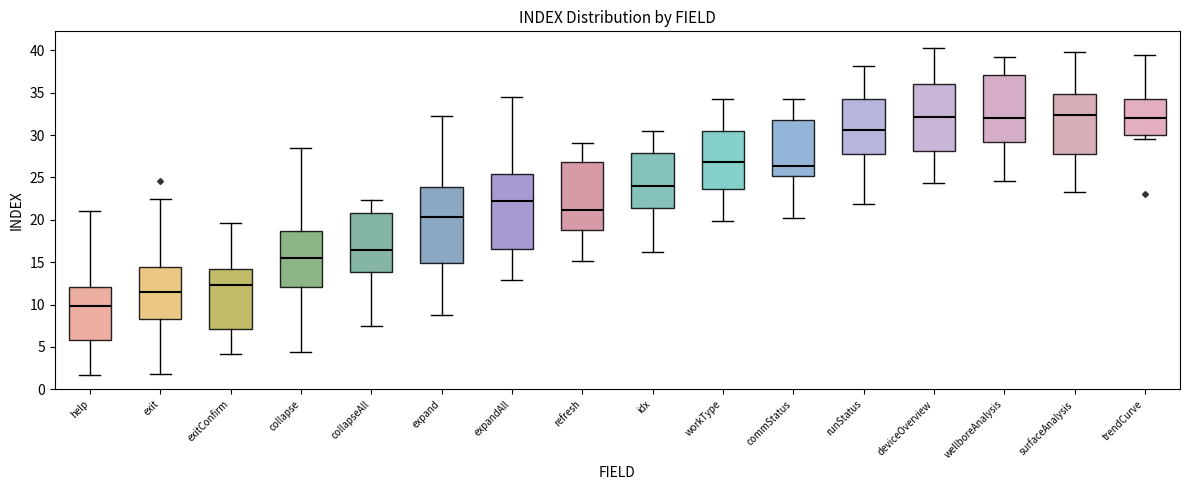

Reading left to right, read every box against the y-axis: the position of its median line, the range the box covers, and the ends of its whiskers. The values are not printed on the chart, so give them approximately, as read against the axis.

help: median 10.0, box 6.0 to 12.0, whiskers 1.5 to 21.0
exit: median 11.5, box 8.5 to 14.5, whiskers 2.0 to 22.5
exitConfirm: median 12.5, box 7.0 to 14.0, whiskers 4.0 to 19.5
collapse: median 15.5, box 12.0 to 18.5, whiskers 4.5 to 28.5
collapseAll: median 16.5, box 14.0 to 21.0, whiskers 7.5 to 22.5
expand: median 20.5, box 15.0 to 24.0, whiskers 9.0 to 32.5
expandAll: median 22.0, box 16.5 to 25.5, whiskers 13.0 to 34.5
refresh: median 21.0, box 19.0 to 27.0, whiskers 15.0 to 29.0
idx: median 24.0, box 21.5 to 28.0, whiskers 16.5 to 30.5
workType: median 27.0, box 23.5 to 30.5, whiskers 20.0 to 34.5
commStatus: median 26.5, box 25.0 to 32.0, whiskers 20.0 to 34.0
runStatus: median 30.5, box 28.0 to 34.5, whiskers 22.0 to 38.0
deviceOverview: median 32.0, box 28.0 to 36.0, whiskers 24.5 to 40.5
wellboreAnalysis: median 32.0, box 29.0 to 37.0, whiskers 24.5 to 39.5
surfaceAnalysis: median 32.5, box 28.0 to 35.0, whiskers 23.5 to 40.0
trendCurve: median 32.0, box 30.0 to 34.0, whiskers 29.5 to 39.5